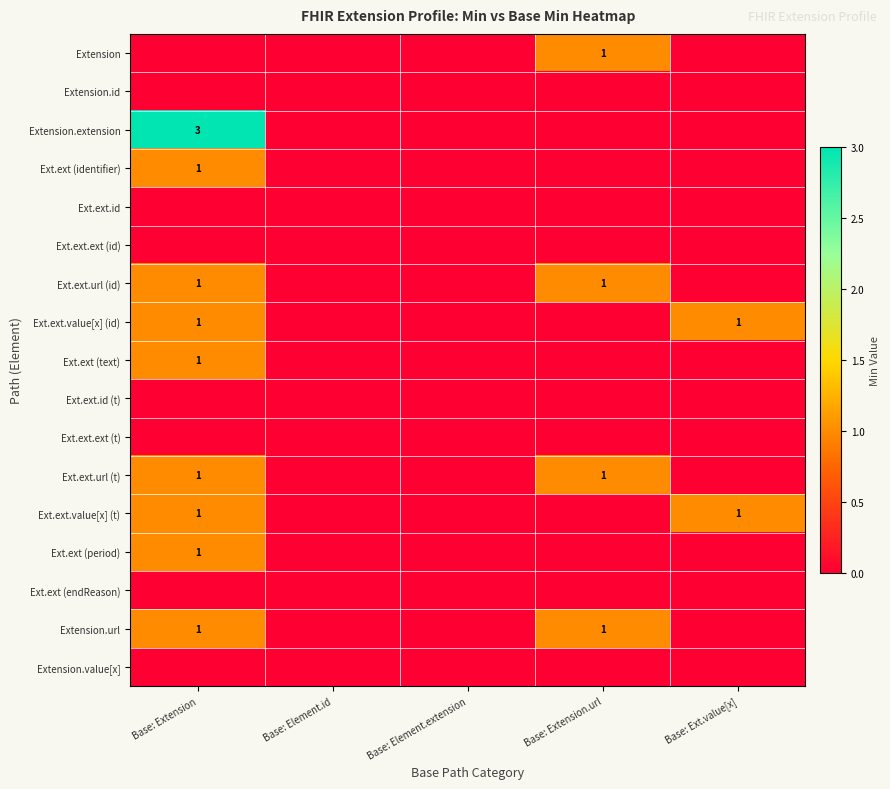

The Ext.ext.value[x] (id) series shows 0 at Base: Extension. True or false?

False